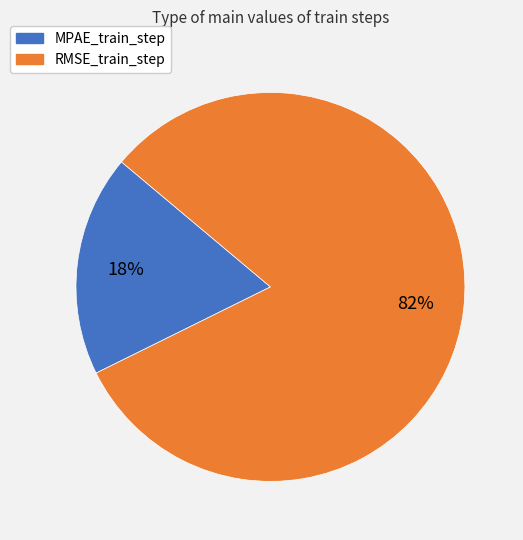

True or false: RMSE_train_step accounts for 82% of the total.

True